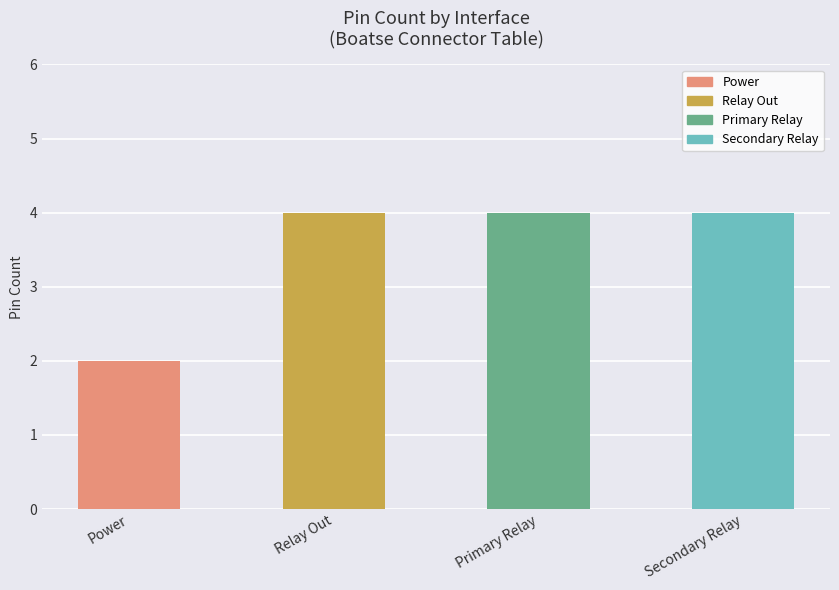

Does the chart contain stacked bars?

No